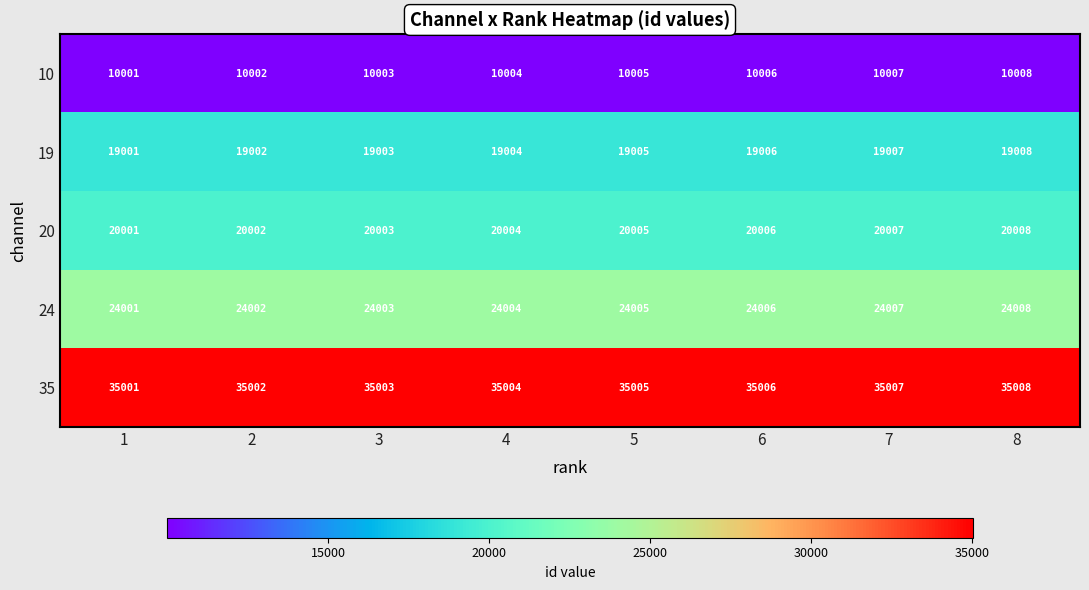

At which category does the chart reach its peak across all series?

8